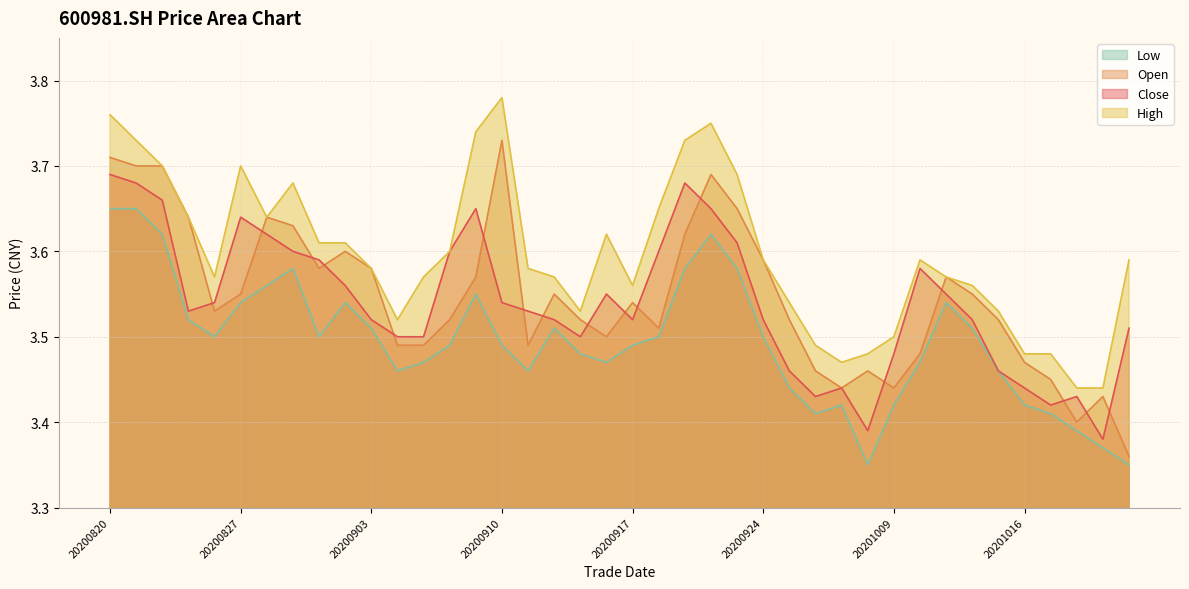

Which series has the largest total across all categories?

High